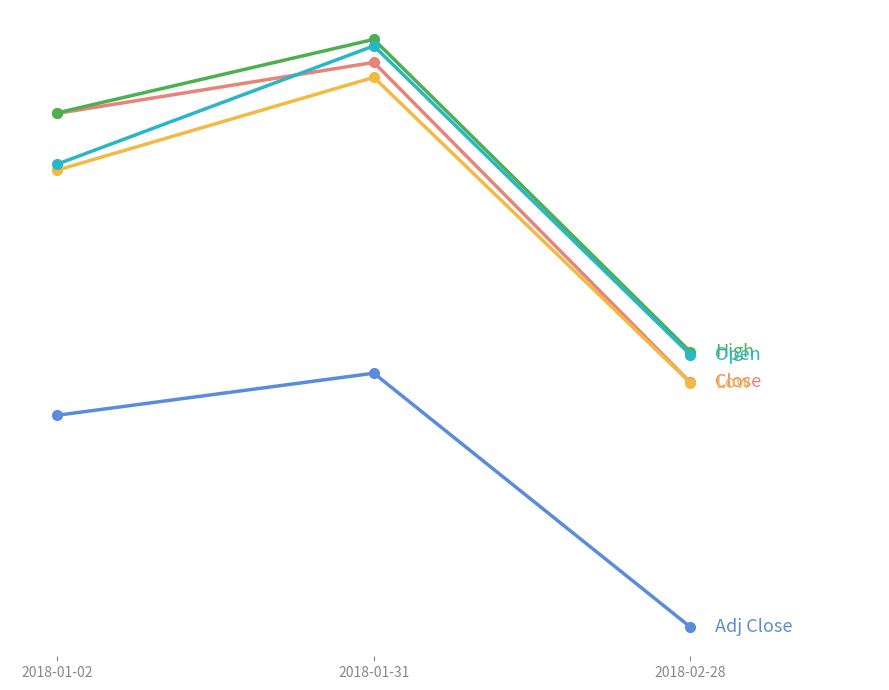

Reading right to left, list all the values displayed in this chart.

Close: 2018-02-28=104.4	2018-01-31=127.3	2018-01-02=123.7
High: 2018-02-28=106.6	2018-01-31=129.0	2018-01-02=123.7
Low: 2018-02-28=104.4	2018-01-31=126.2	2018-01-02=119.6
Open: 2018-02-28=106.4	2018-01-31=128.5	2018-01-02=120.0
Adj Close: 2018-02-28=86.9	2018-01-31=105.1	2018-01-02=102.0